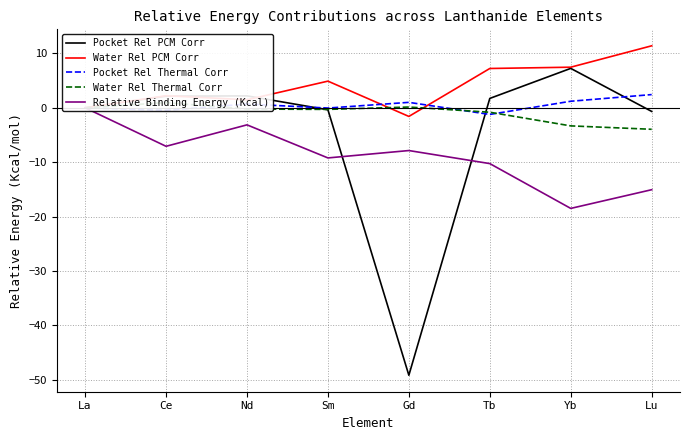

True or false: Water Rel Thermal Corr and Pocket Rel Thermal Corr cross at least once.

True